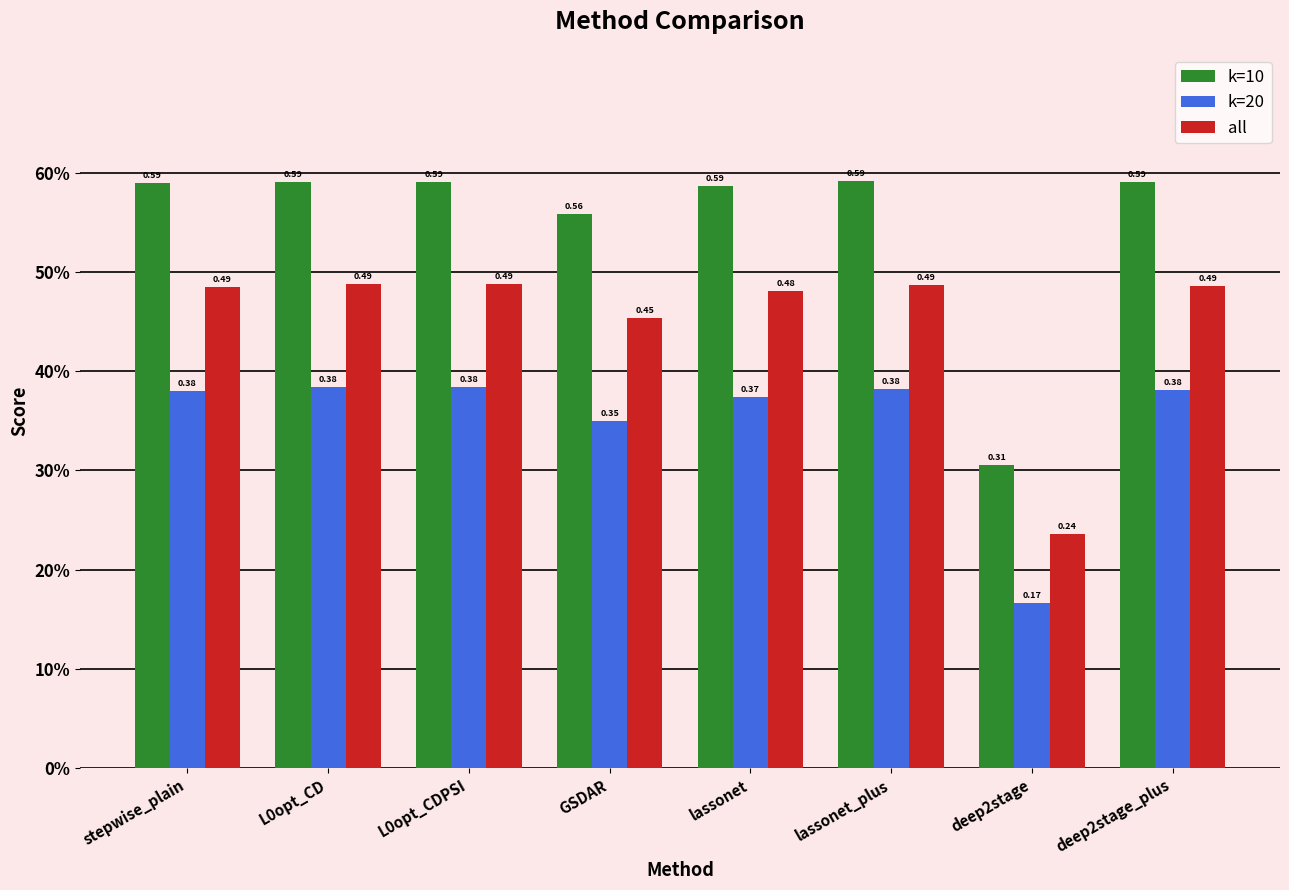

What are all the series names shown in the legend?

k=10, k=20, all